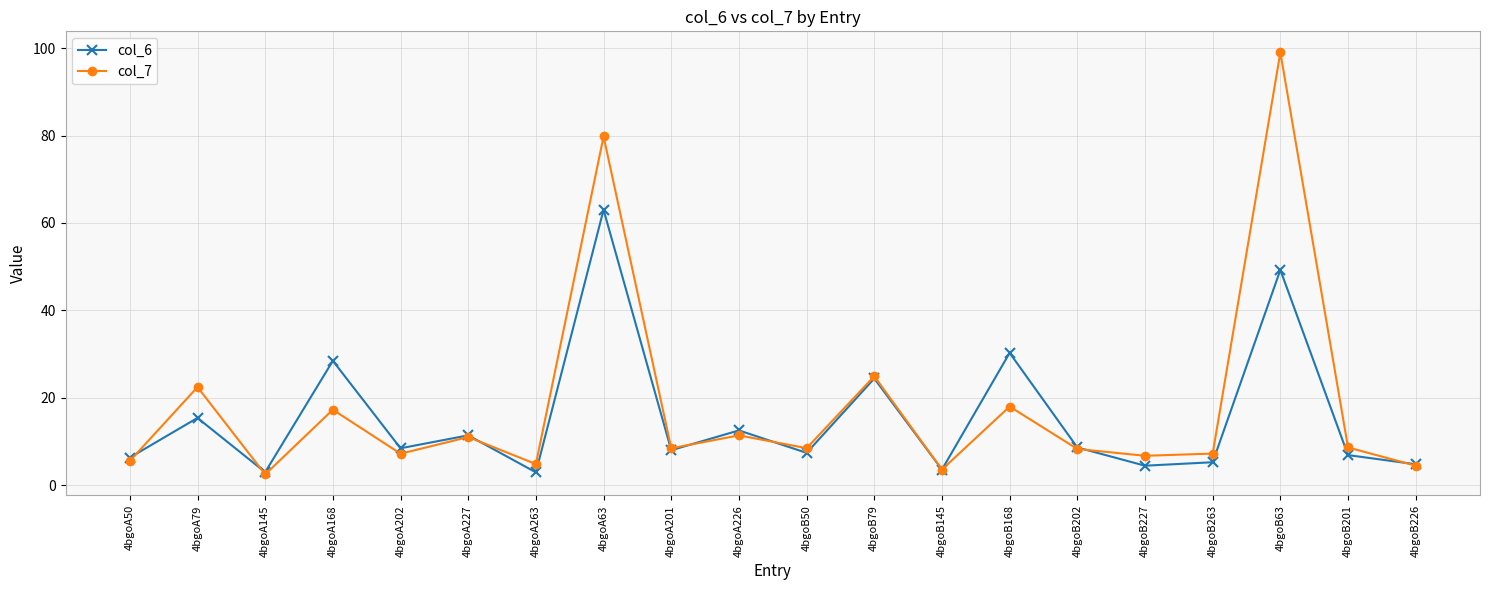

How many lines are shown in the chart?

2